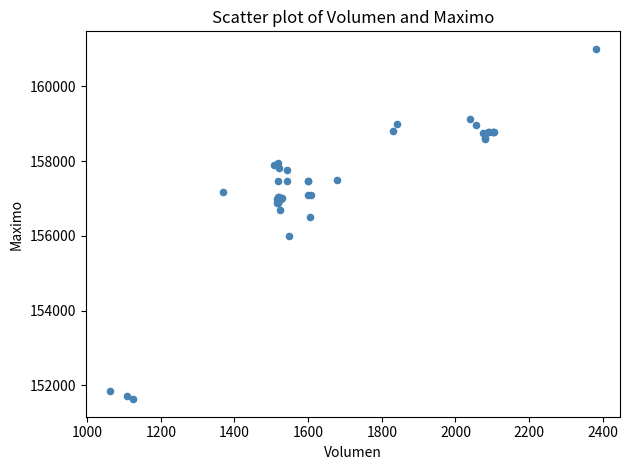

What Y value in the scatter plot is closest to 156316?

156500